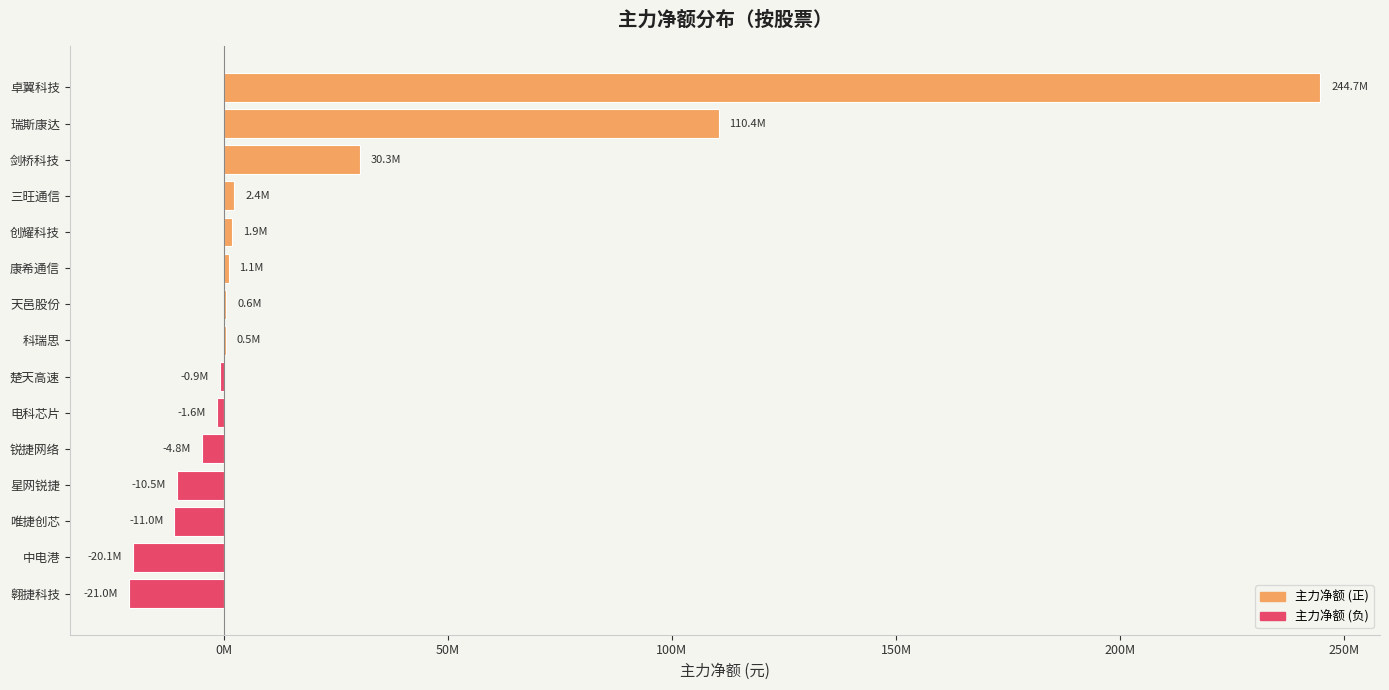

What is the sum of all values?

321956423